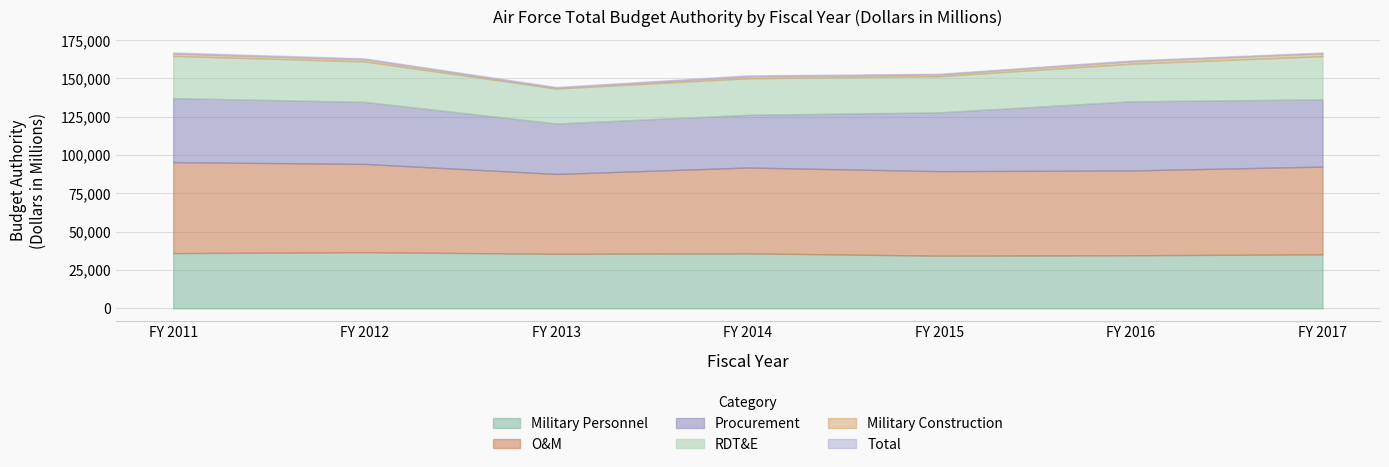

Reading left to right, list all the values displayed in this chart.

Military Personnel: 36040	36624	35604	35888	34373	34640	35234
O&M: 59357	57602	52072	55992	55127	55318	57238
Procurement: 41789	40492	32951	34390	38398	45127	43904
RDT&E: 27481	26373	22769	23822	23582	24493	28145
Military Construction: 1611	1433	451	1291	1178	1649	1959
Total: 166953	163091	144423	151997	153053	161783	166879